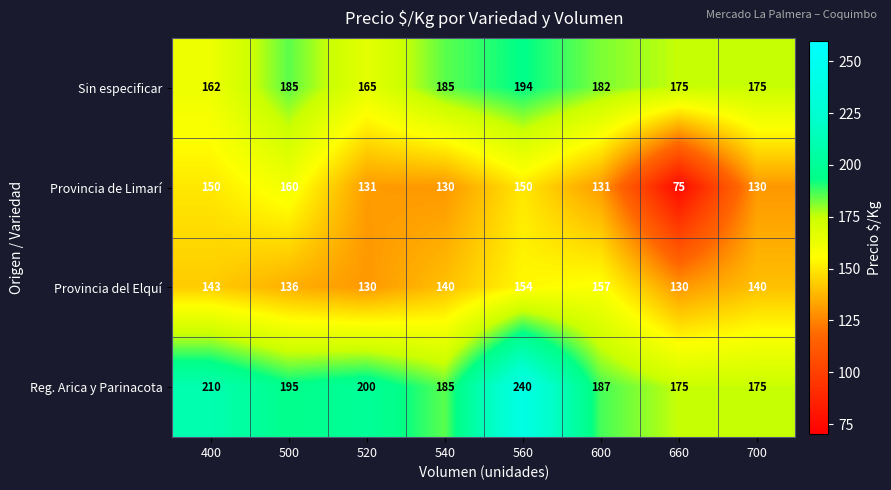

The value of Reg. Arica y Parinacota at 660 is 175. True or false?

True